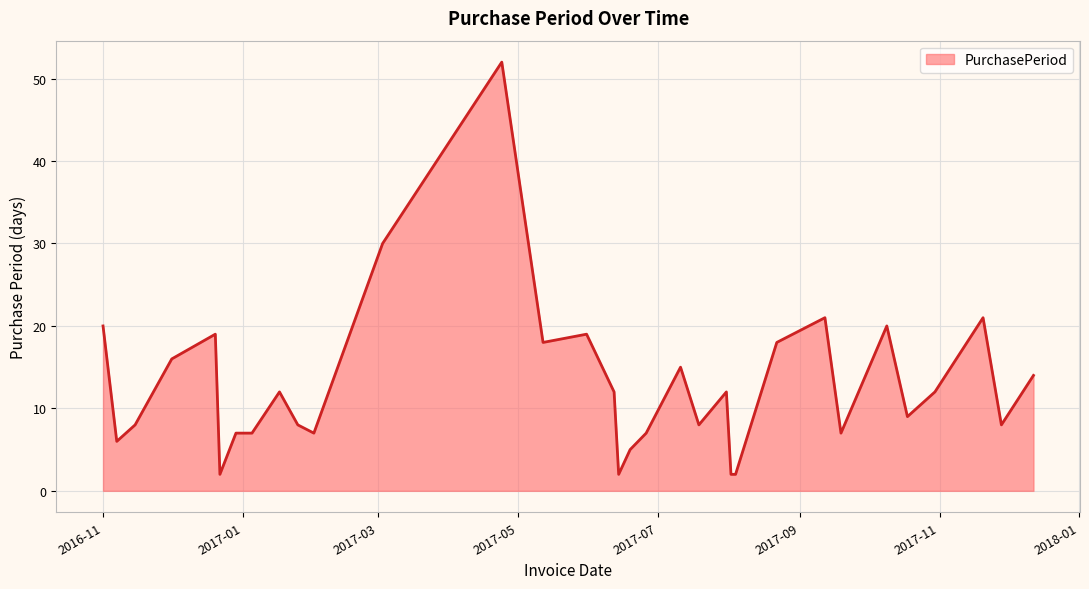

Reading left to right, transcribe all the data shown in this chart.

20	6	8	16	19	2	7	7	12	8	7	30	52	18	19	12	2	5	7	15	8	12	2	2	18	21	7	20	9	12	21	8	14